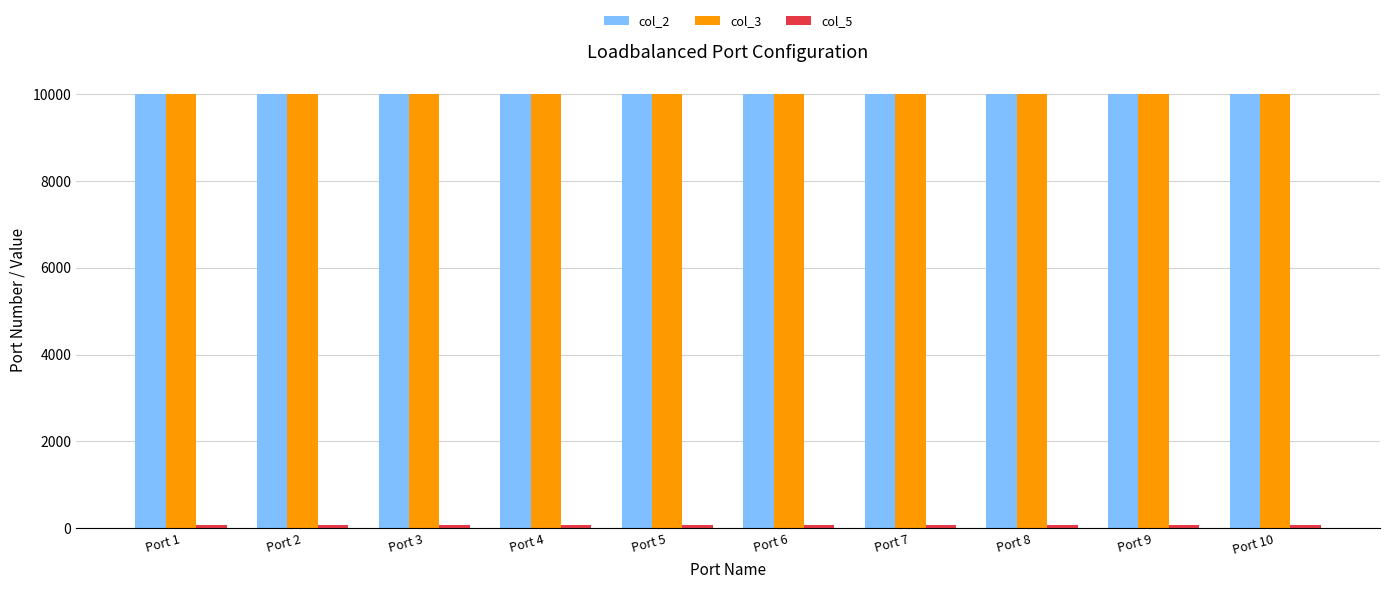

At how many categories does at least one series exceed 3034?

10